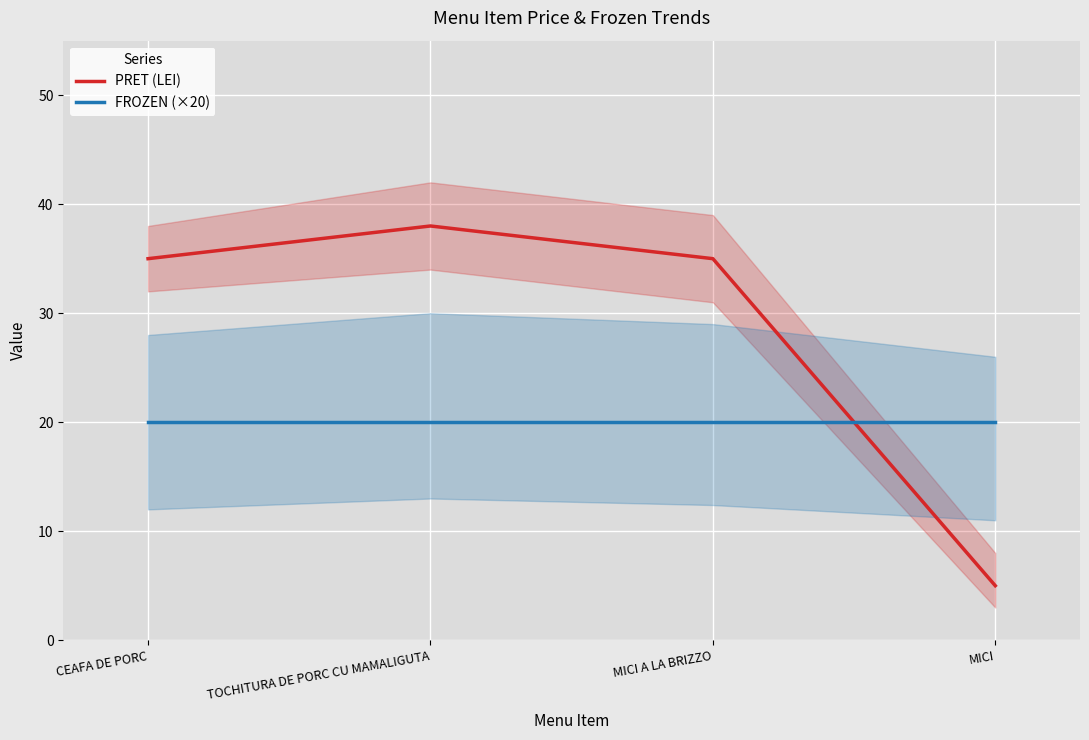

What is the value of the PRET (LEI) point at the 4th from the left?

5